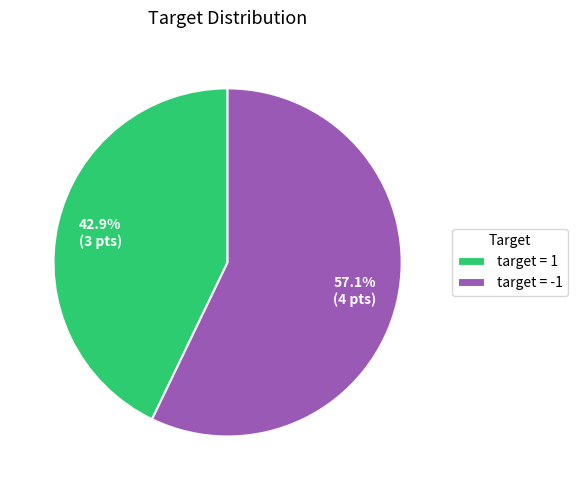

Rank the categories by value from highest to lowest.

target = -1, target = 1